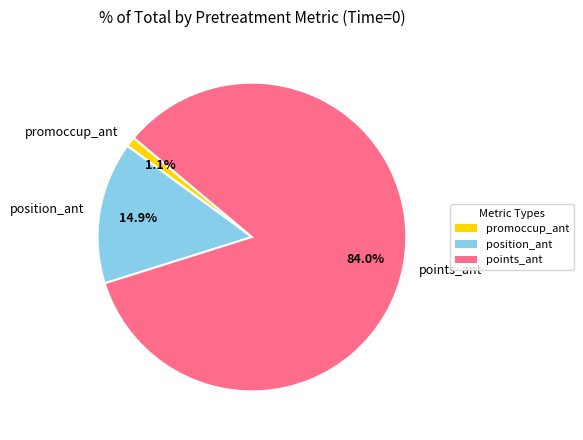

Between promoccup_ant and position_ant, which is larger?

position_ant